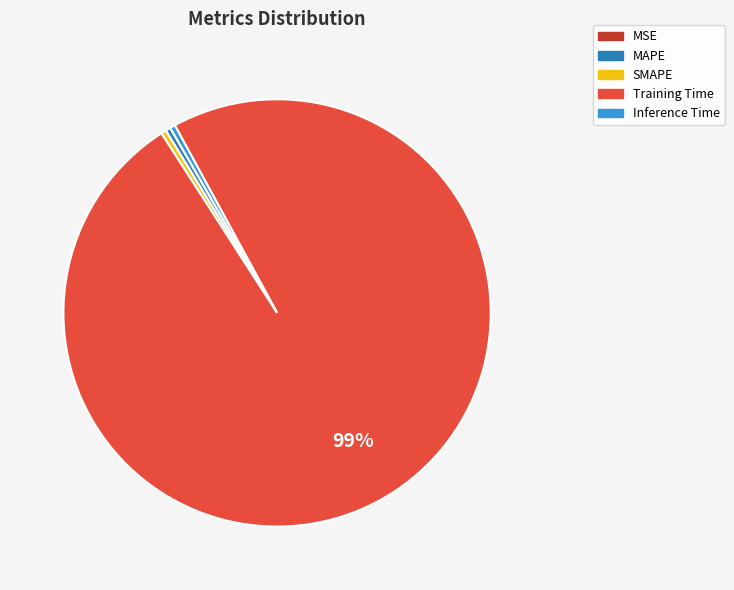

Which slice represents more than half of the pie?

Training Time